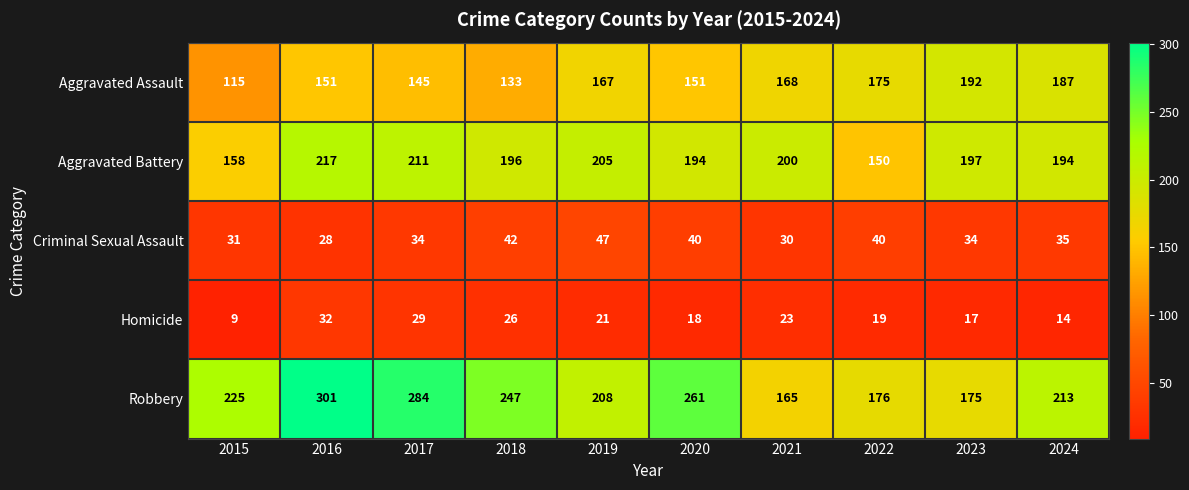

At how many categories does at least one series exceed 287?

1